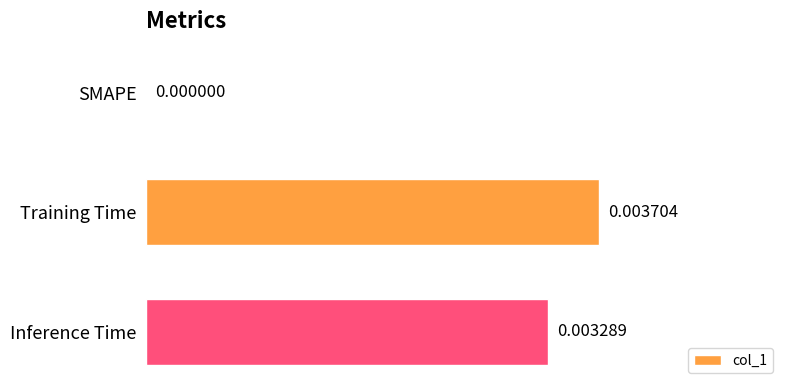

How many positive values are there?

2